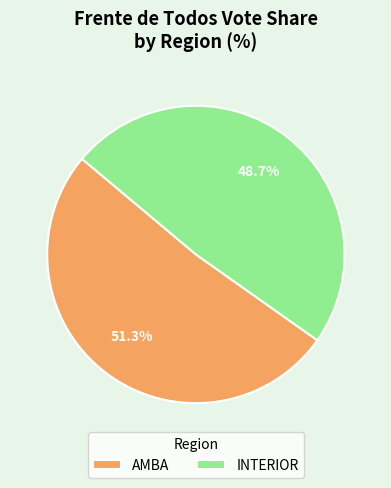

To the nearest percent, what is the difference between the largest and smallest slice percentages?

3%